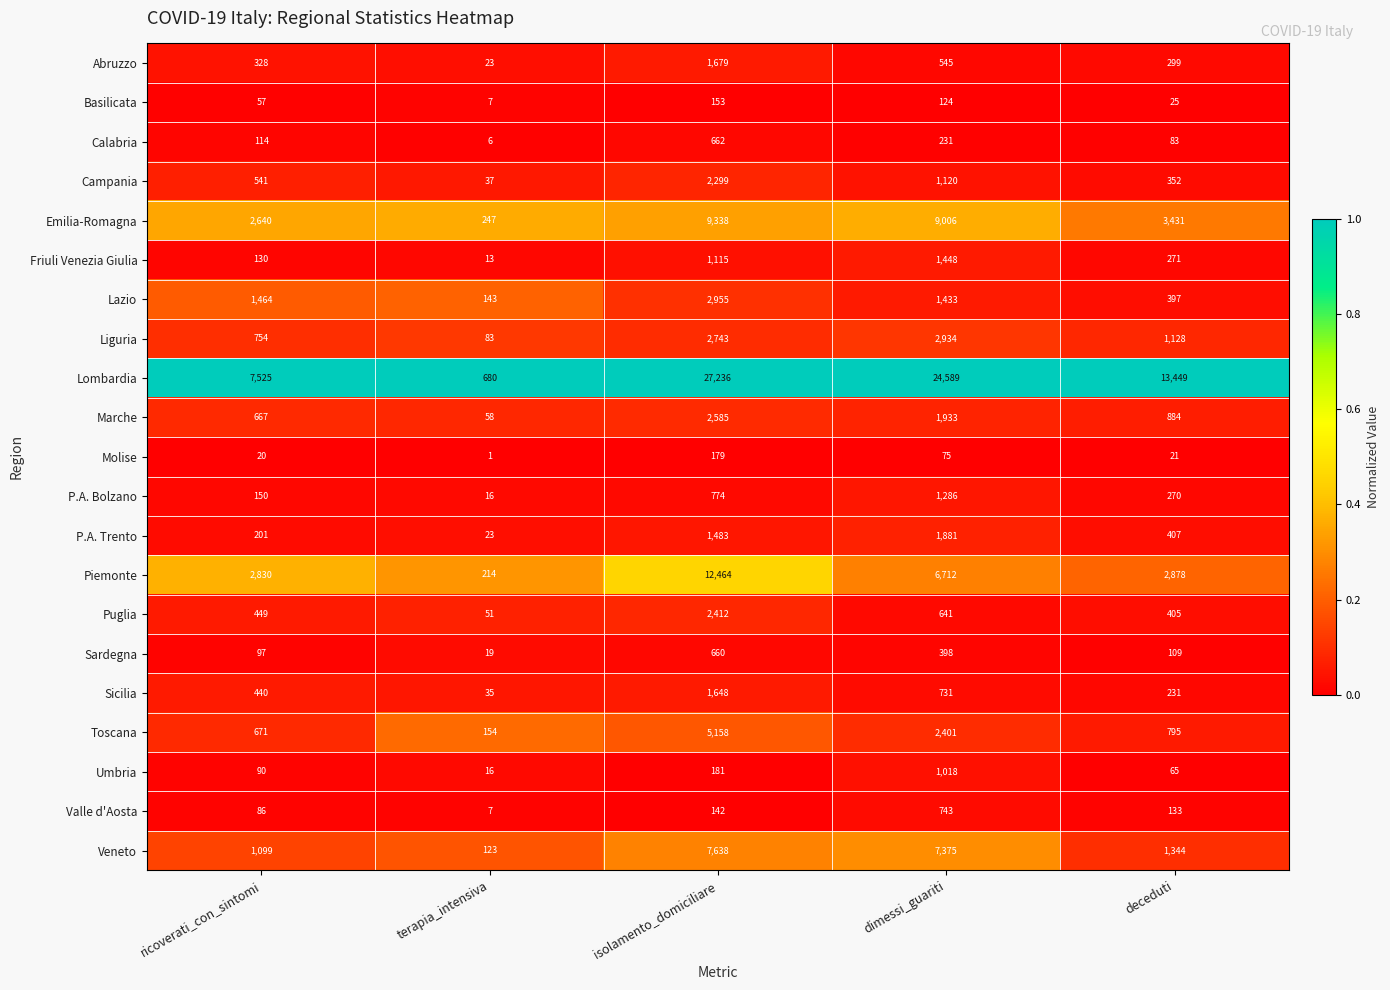

Count the number of data series in this chart.

21